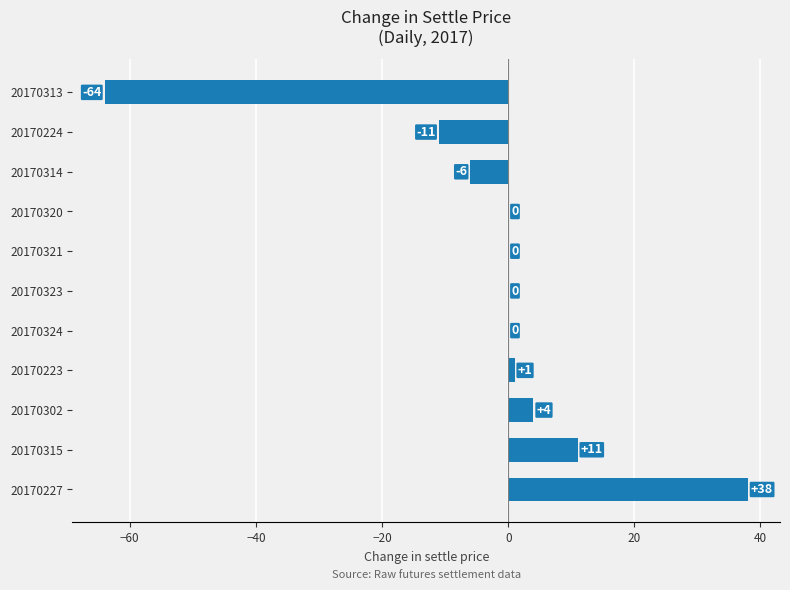

Are the bars grouped side by side (vs. stacked)?

No